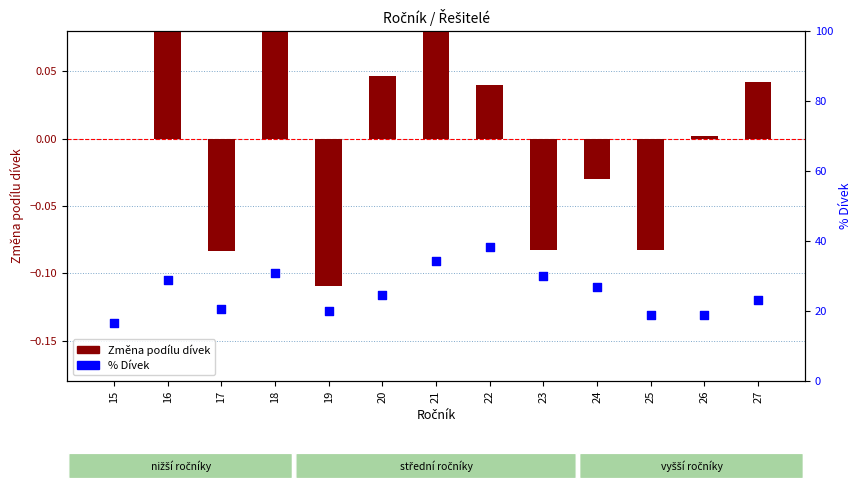

Which series contains the highest Y value?

% Dívek